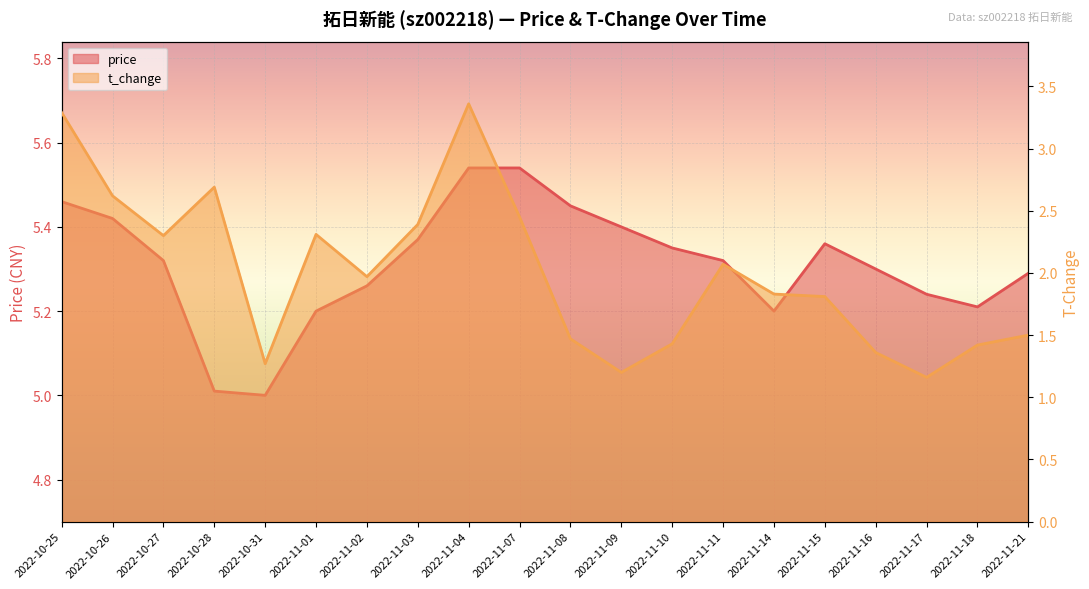

What is the approximate value of price at 2022-11-01?

5.2